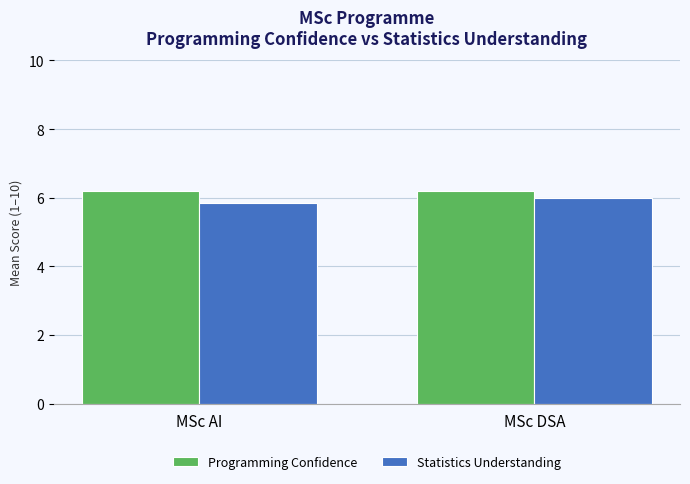

What is the label of the 2nd bar from the right?

MSc AI